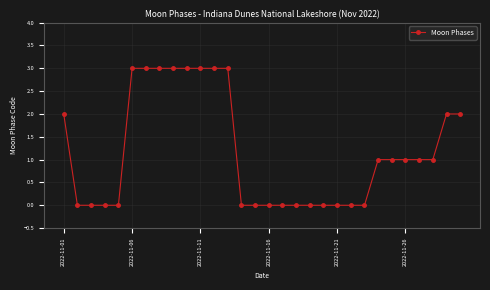

Count the number of categories in the chart.

30